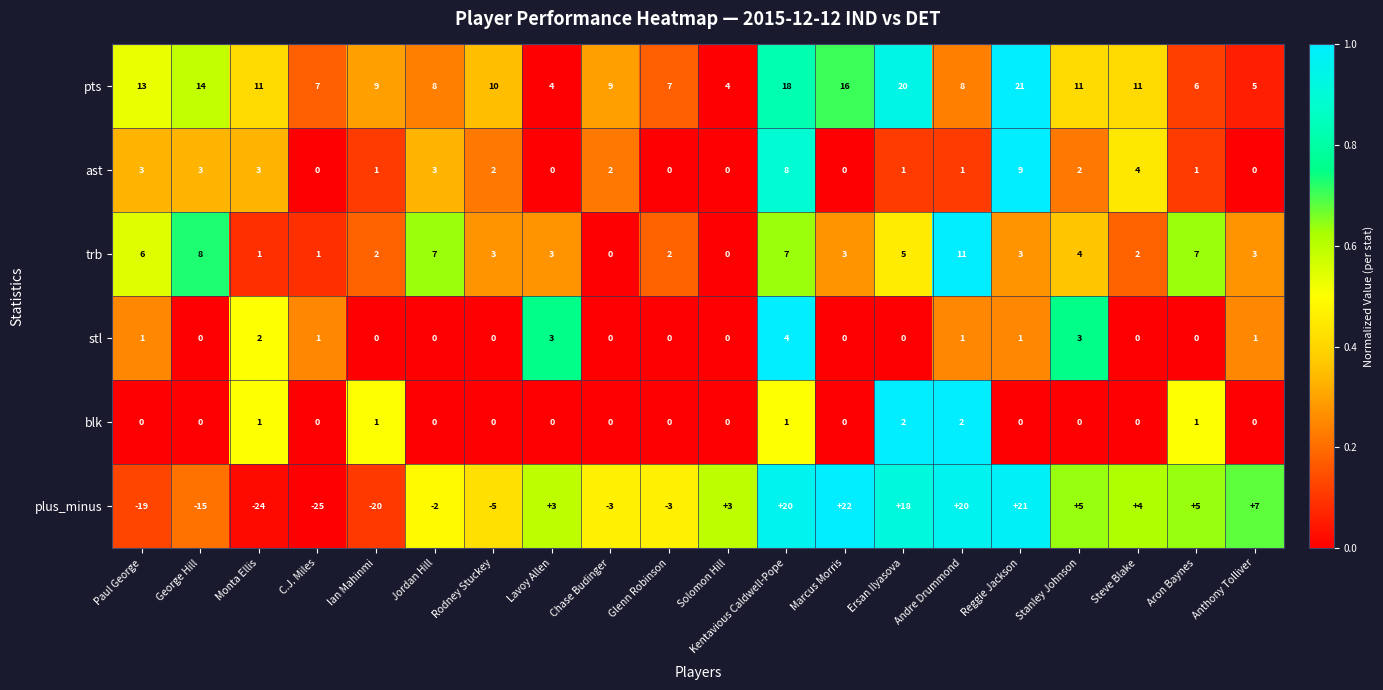

At which category is the sum across all series the highest?

Kentavious Caldwell-Pope